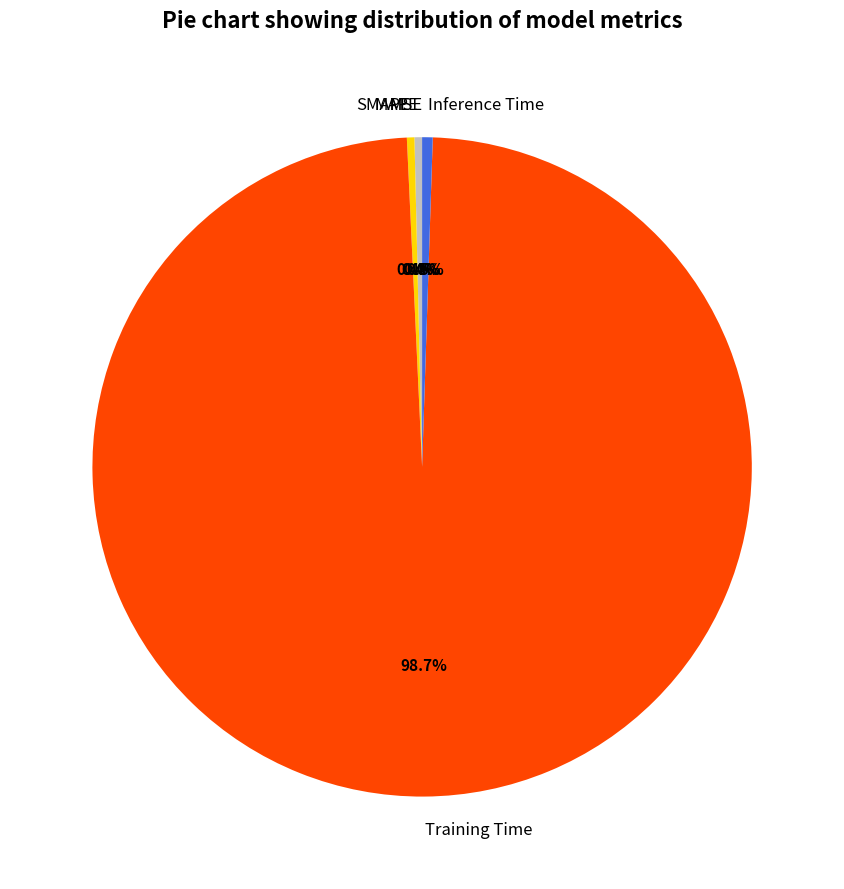

What is the largest slice in the pie chart?

Training Time